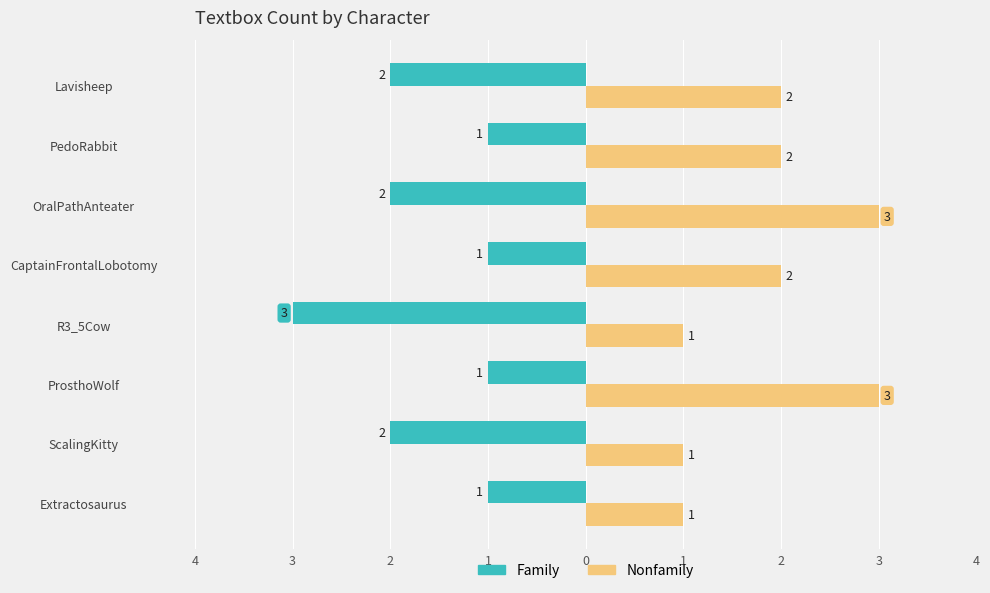

What are all the series names shown in the legend?

Family, Nonfamily